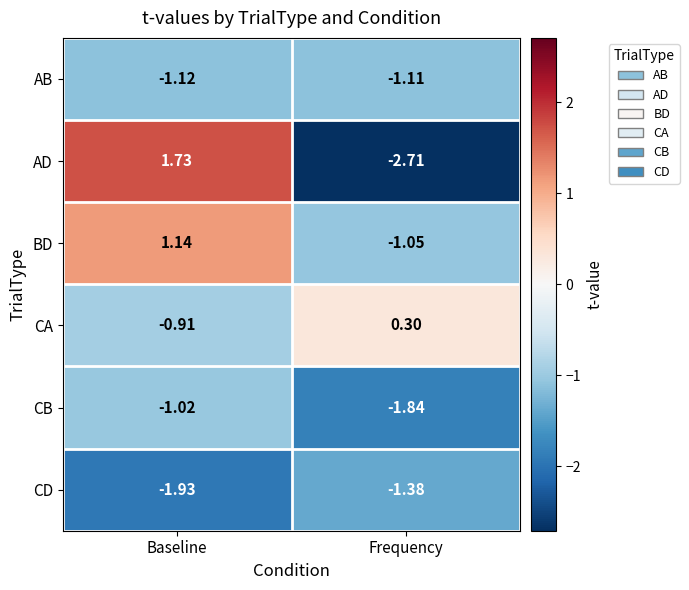

Is the value of CA at Frequency greater than the value of AD at Frequency?

Yes